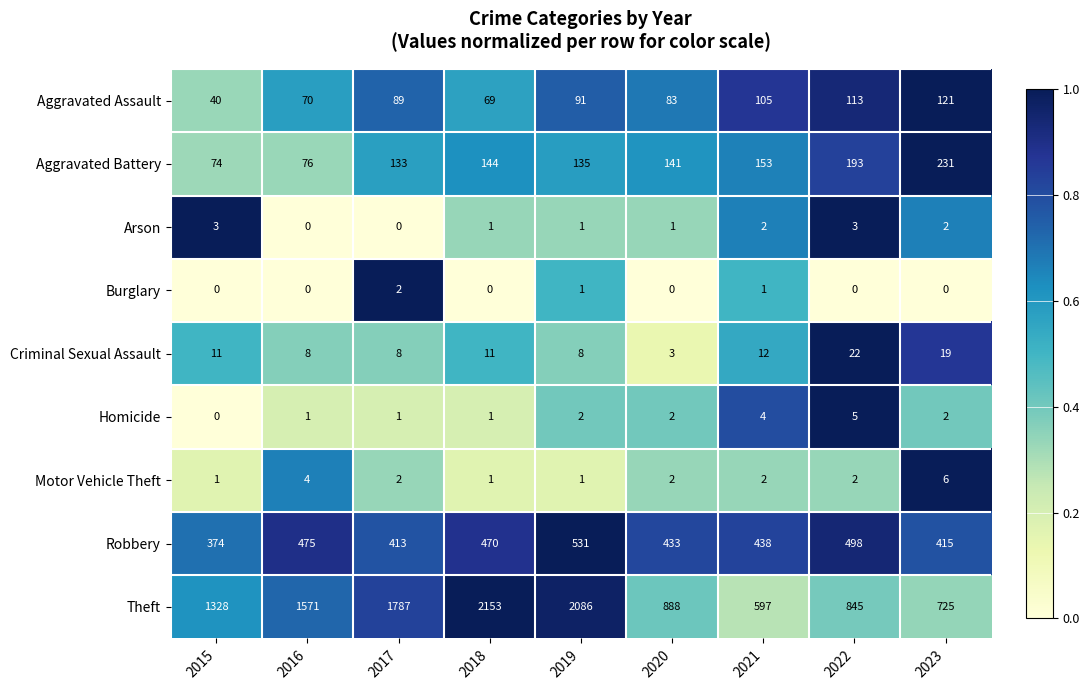

Is it true that Aggravated Battery equals 250 at 2018?

False